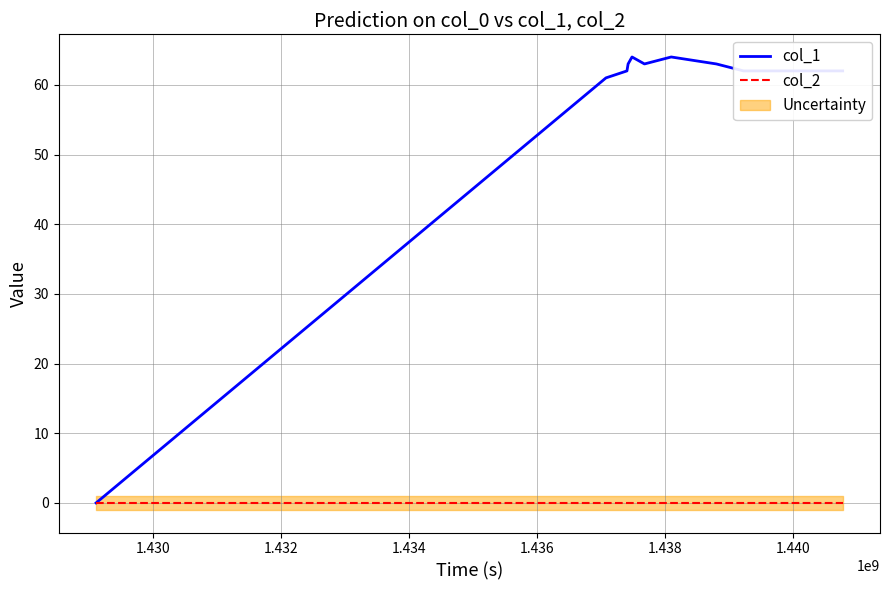

What is the value of the col_1 point at the 4th from the left?

63